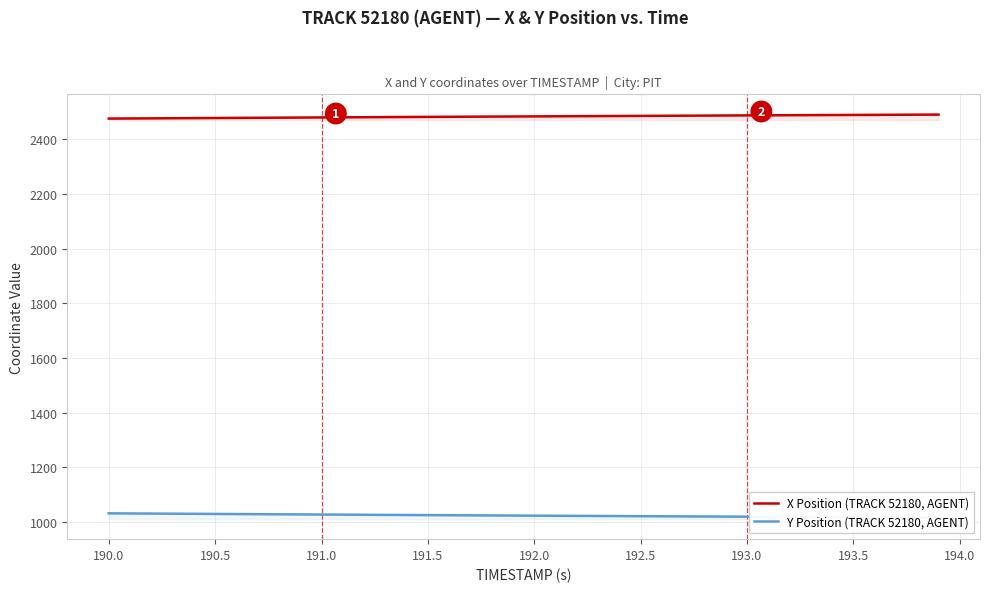

What is the difference between the maximum and second lowest values in the X Position (TRACK 52180, AGENT) series?

14.2